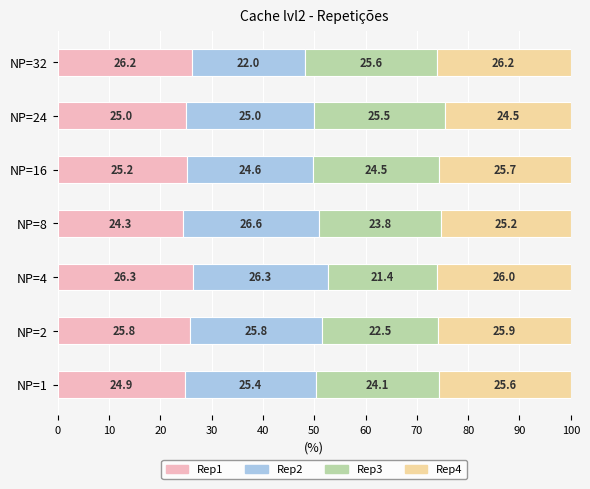

What is the total value across all series at NP=2?

100.0